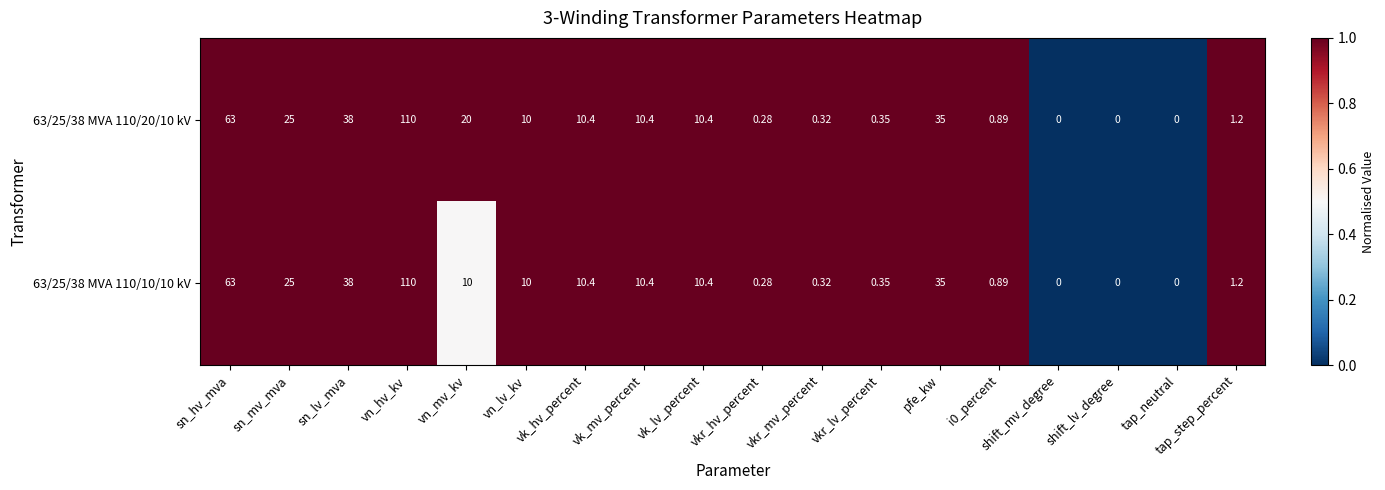

Is the value of 63/25/38 MVA 110/20/10 kV at i0_percent greater than the value of 63/25/38 MVA 110/10/10 kV at sn_mv_mva?

No